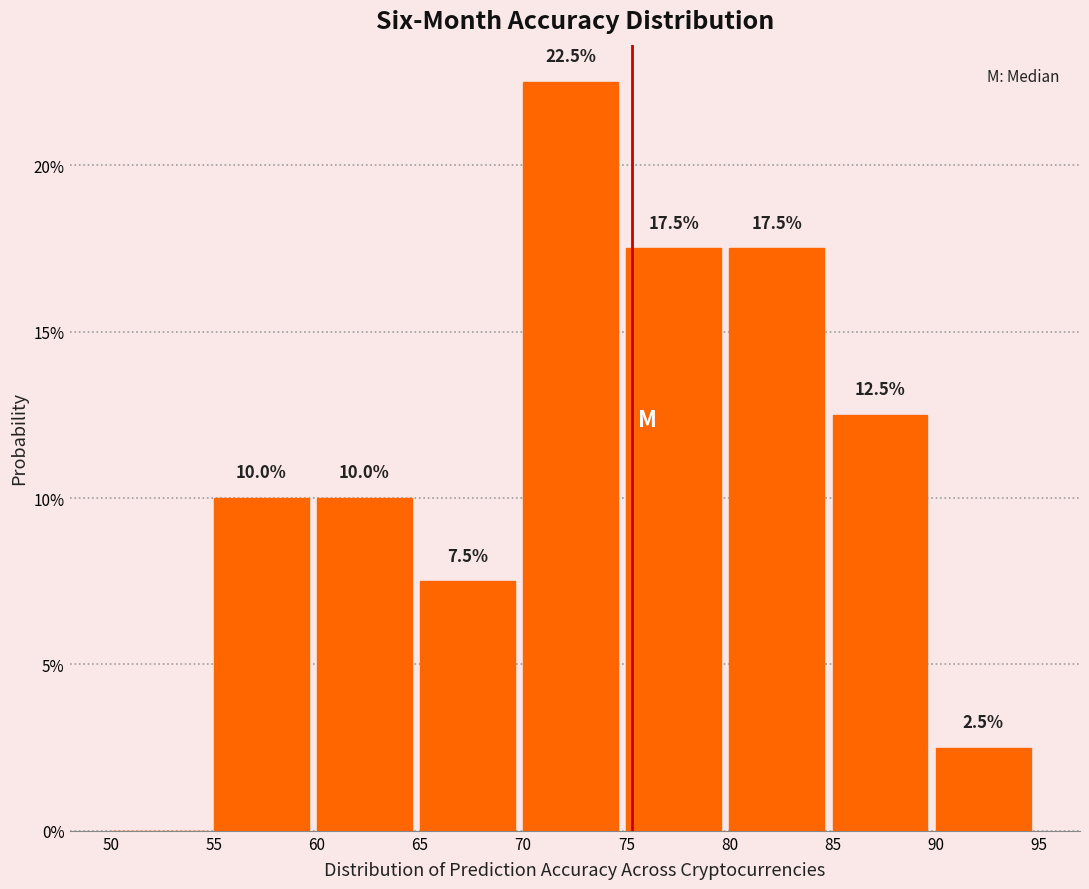

Which range on the x-axis has the tallest bar?

70 to 75